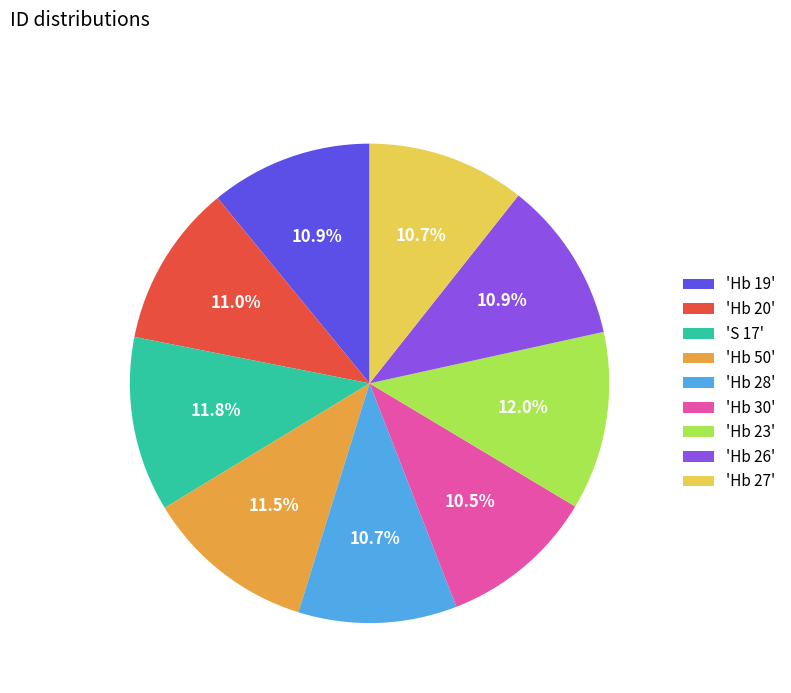

Is there any slice that represents more than half of the pie?

No